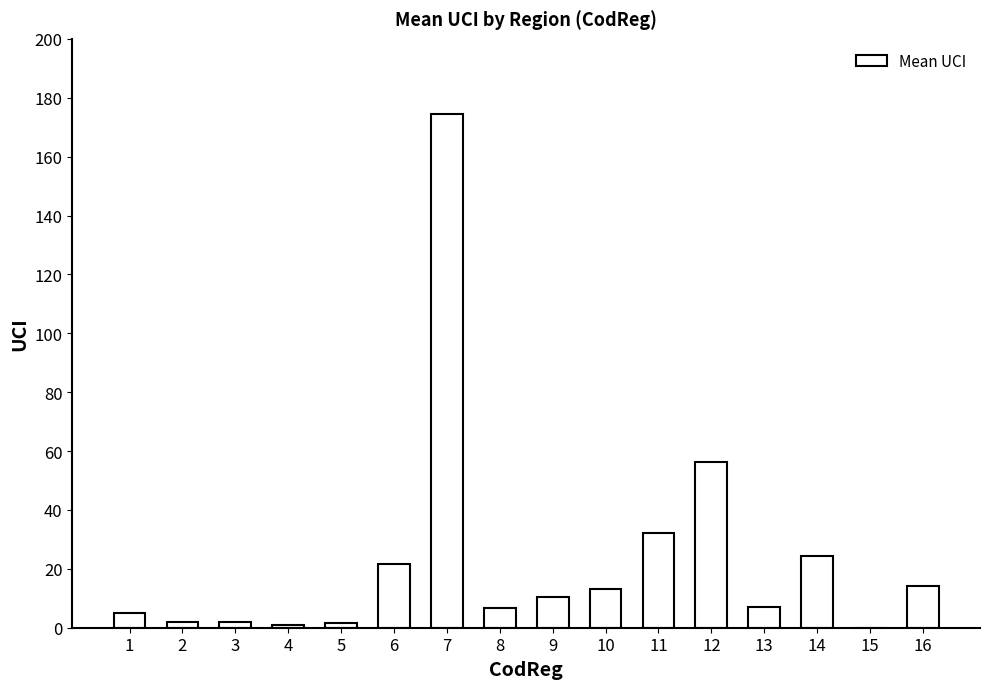

Are the bars horizontal?

No